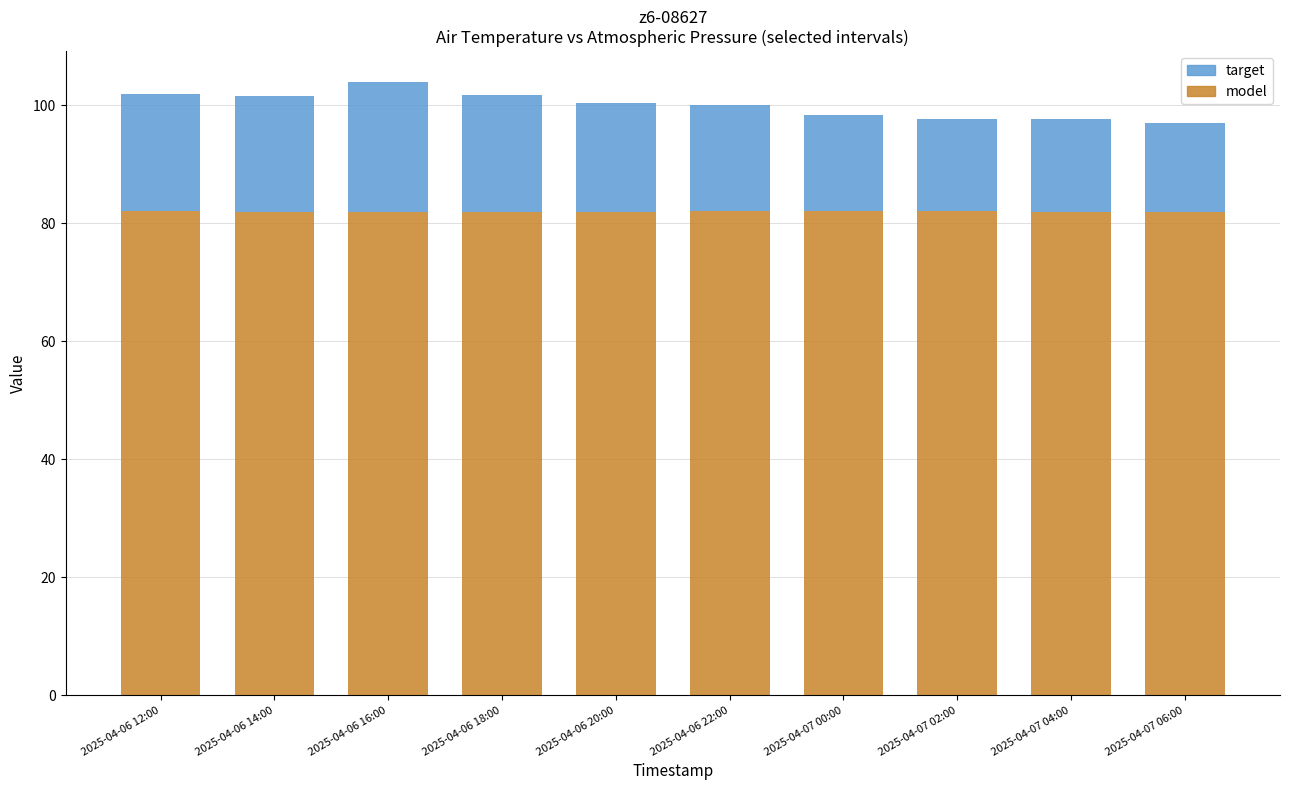

What is the total value across all series at 2025-04-06 22:00?

100.1